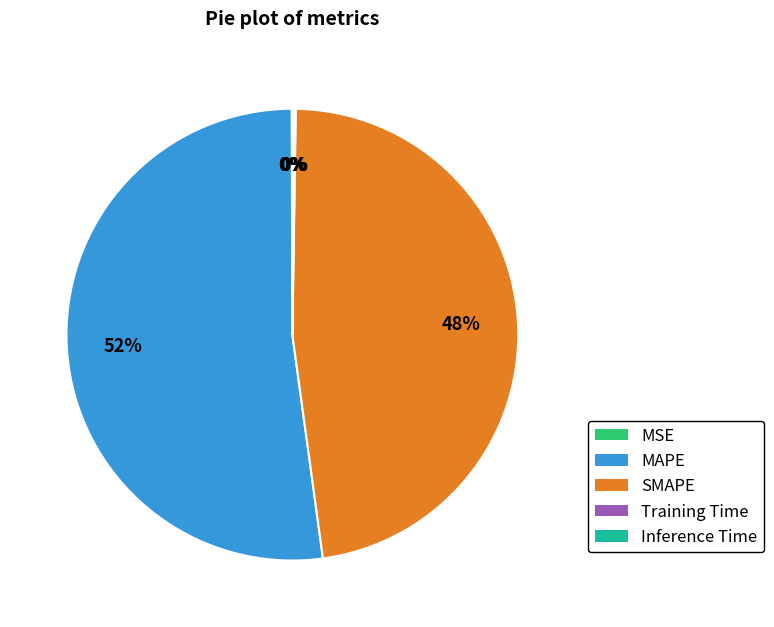

True or false: MAPE accounts for 52% of the total.

True